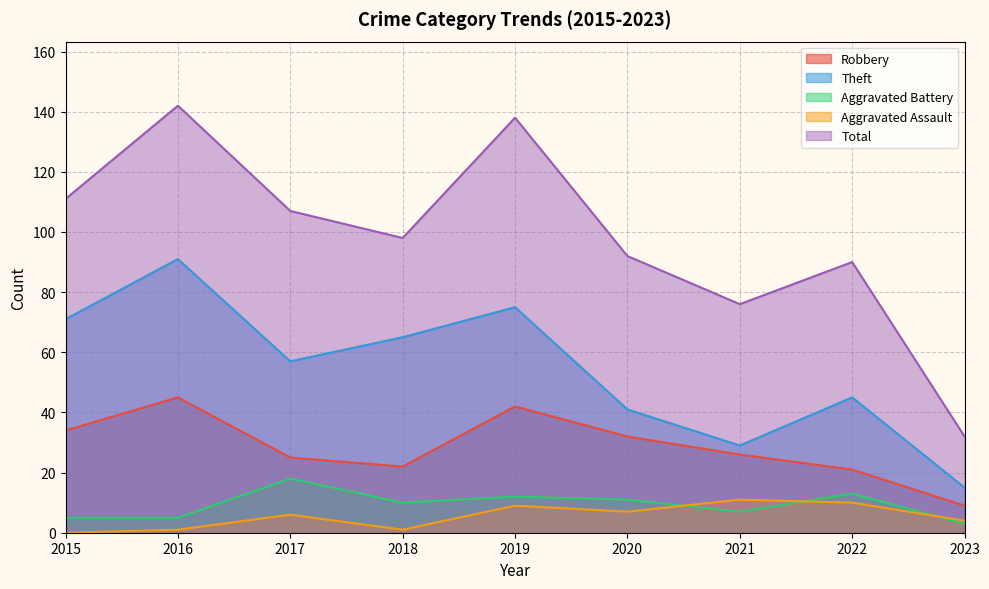

Rank the categories by Aggravated Assault value from lowest to highest.

2015, 2016, 2018, 2023, 2017, 2020, 2019, 2022, 2021